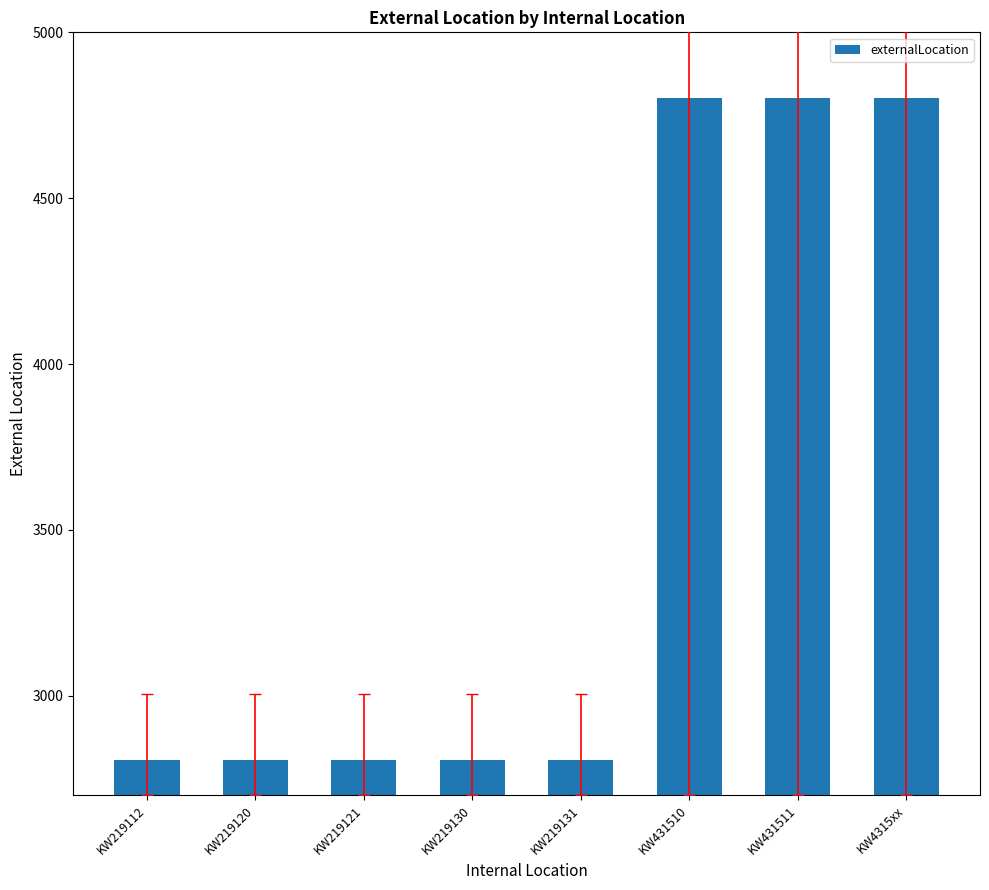

The chart shows a value of 3999 at KW219112. True or false?

False